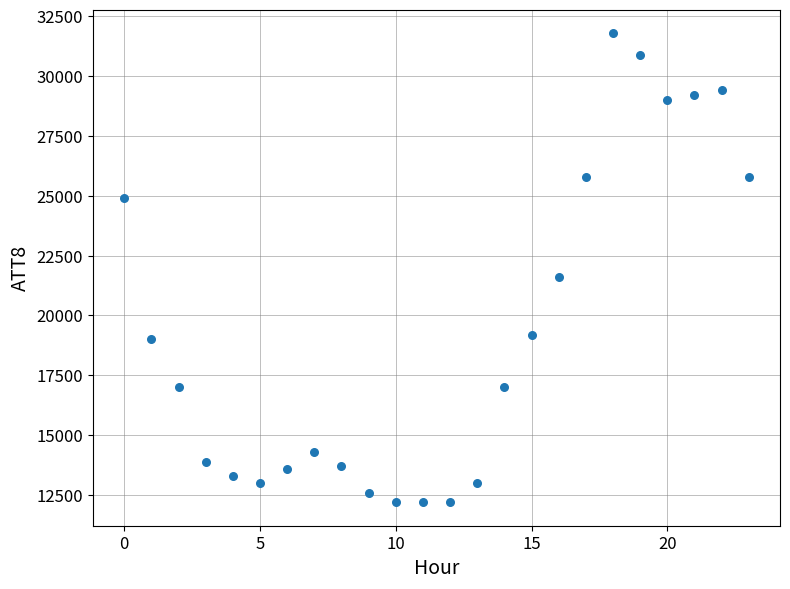

What Y value in the scatter plot is closest to 22000?

21600